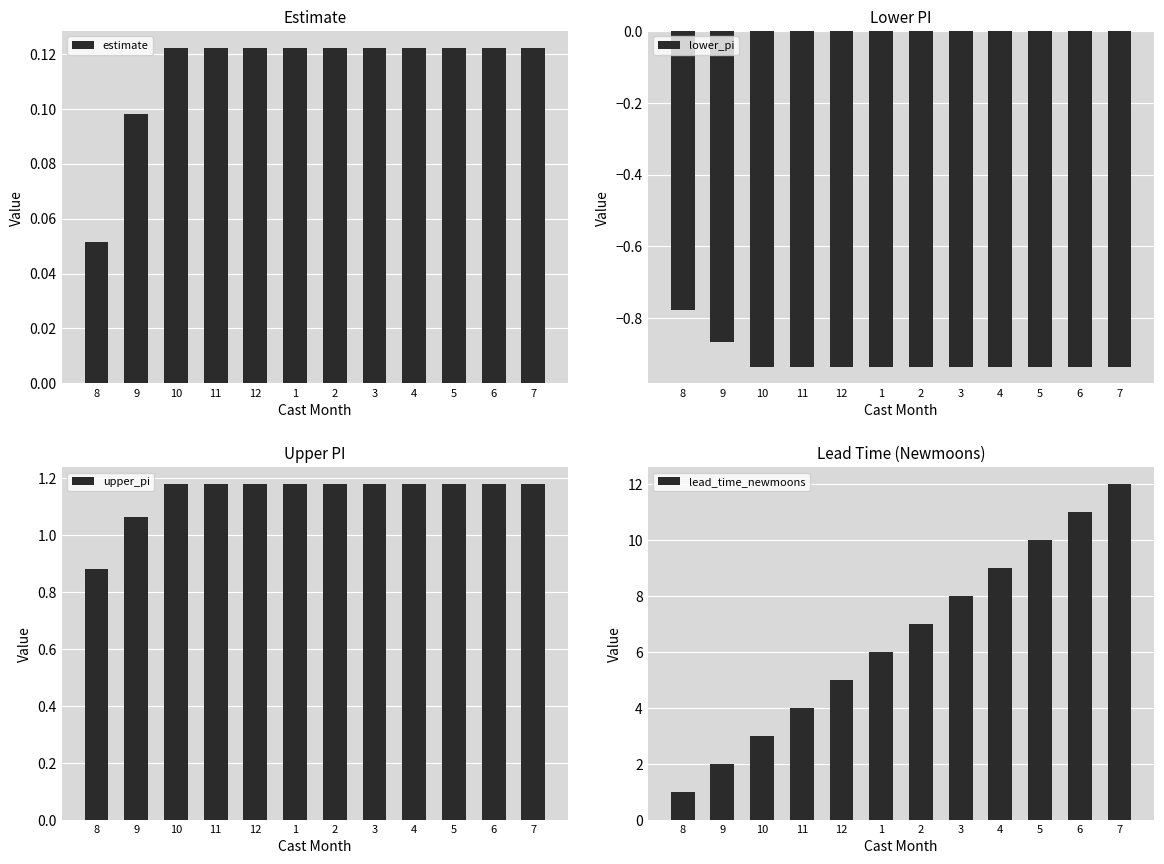

How many data points in upper_pi are above 1?

11